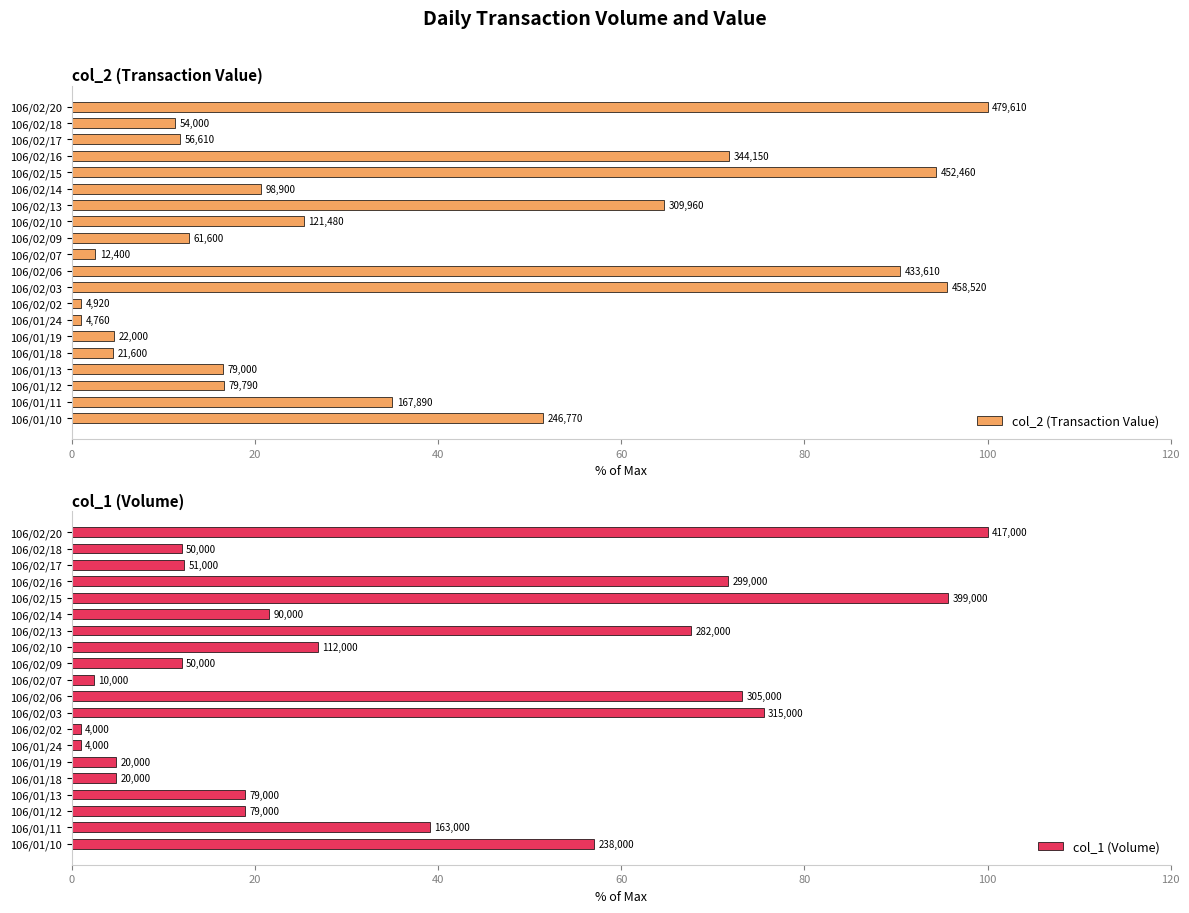

What is the average value of the col_1 (Volume) series?

35.8